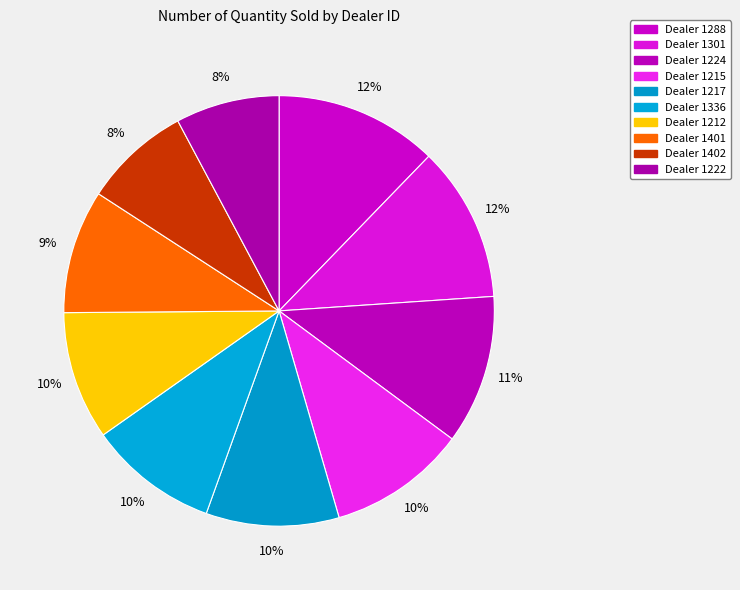

Which slice is the smallest?

1222